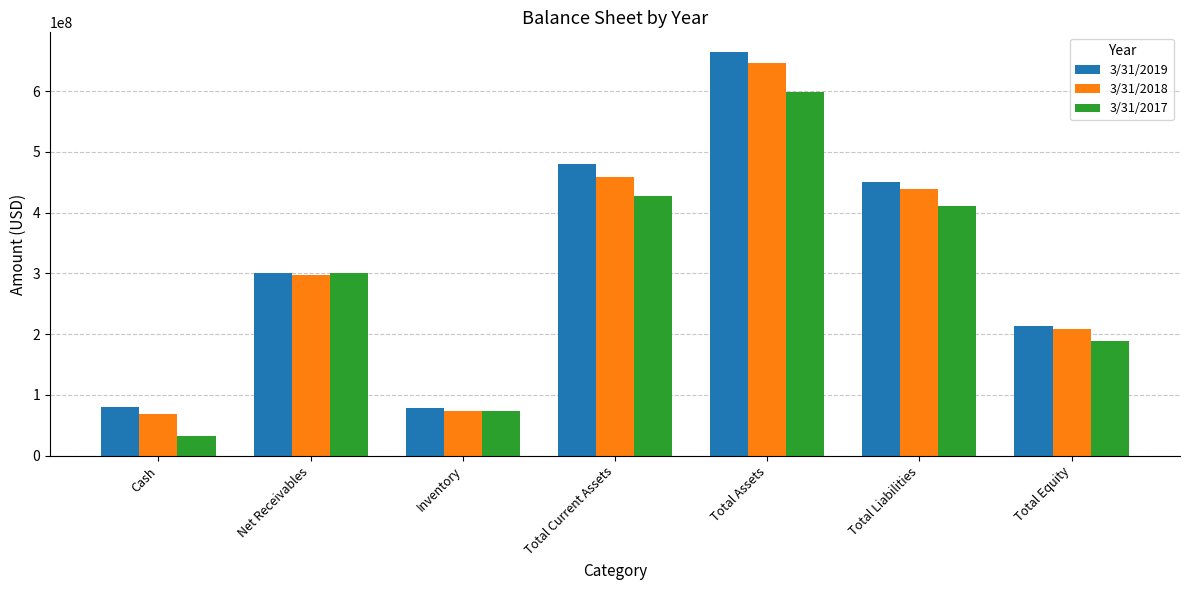

How many data points in 3/31/2017 are less than 300029000?

3